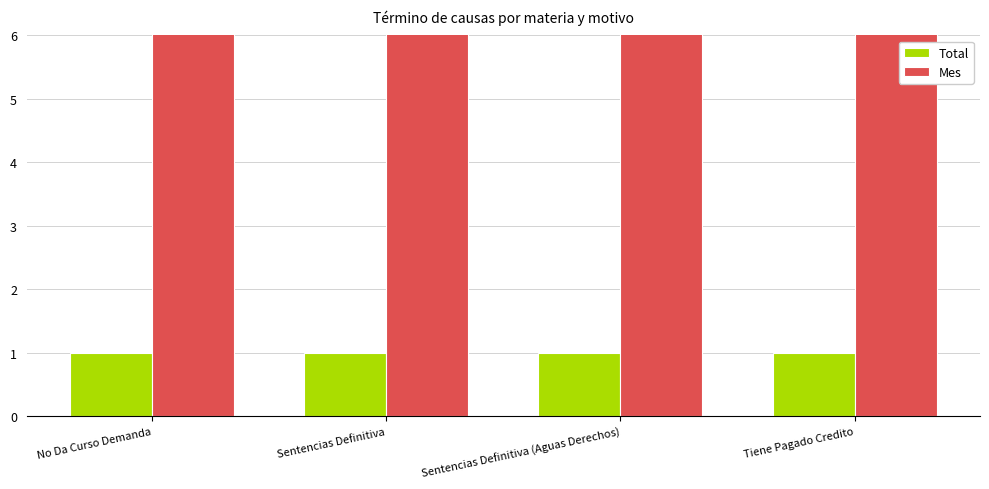

What is the label of the 4th bar from the left?

Tiene Pagado Credito